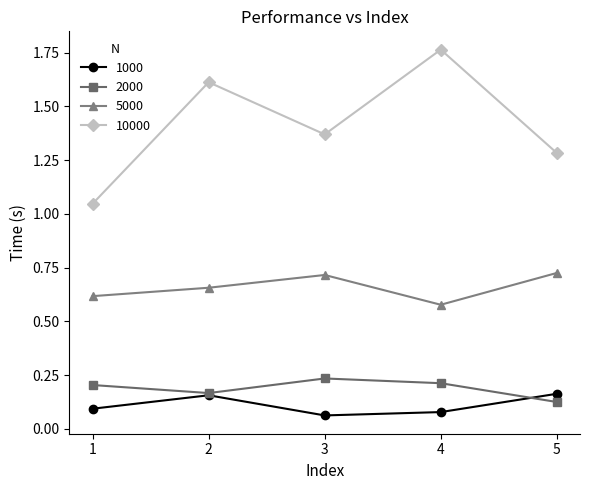

Which series has the largest range (max minus min)?

10000